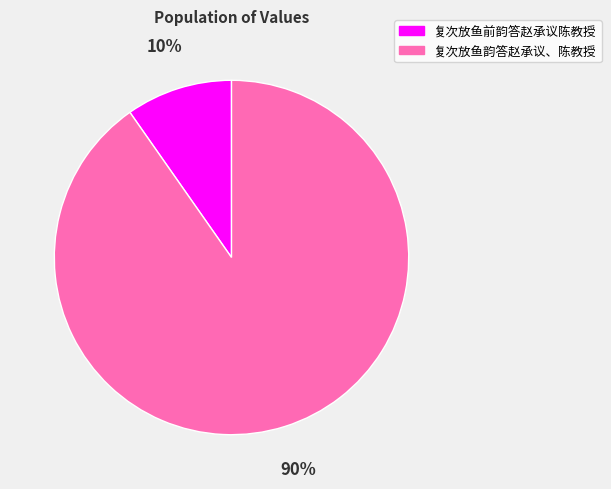

How many segments does this pie chart have?

2